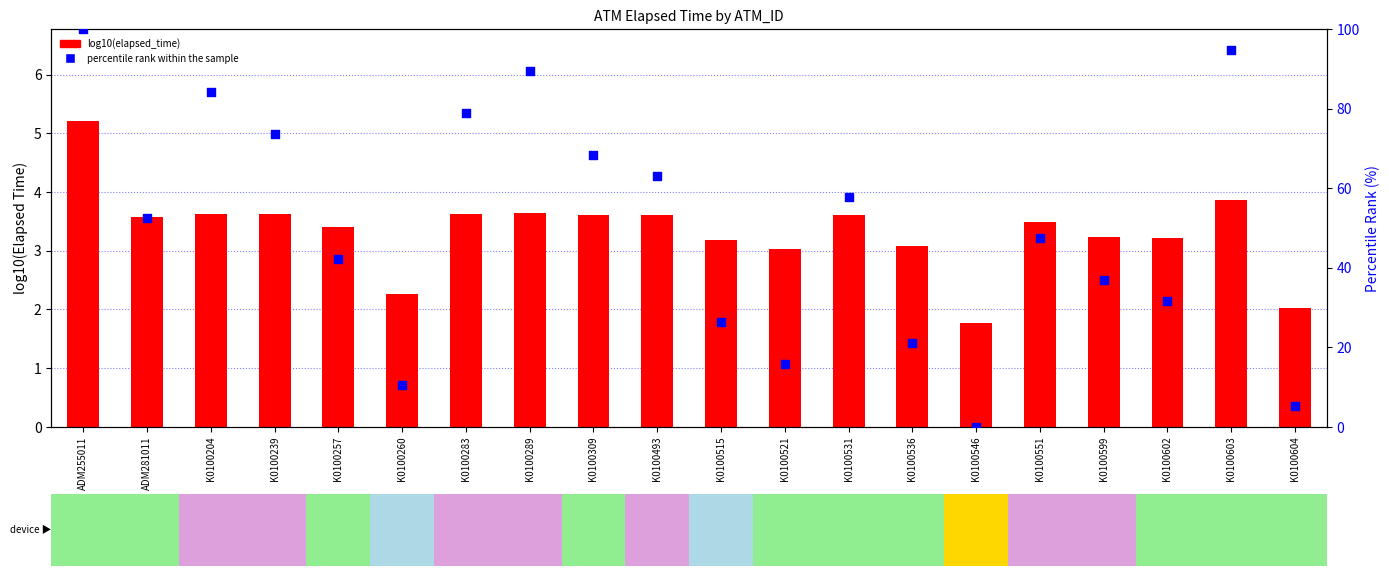

At which category is the sum across all series the highest?

ADM255011